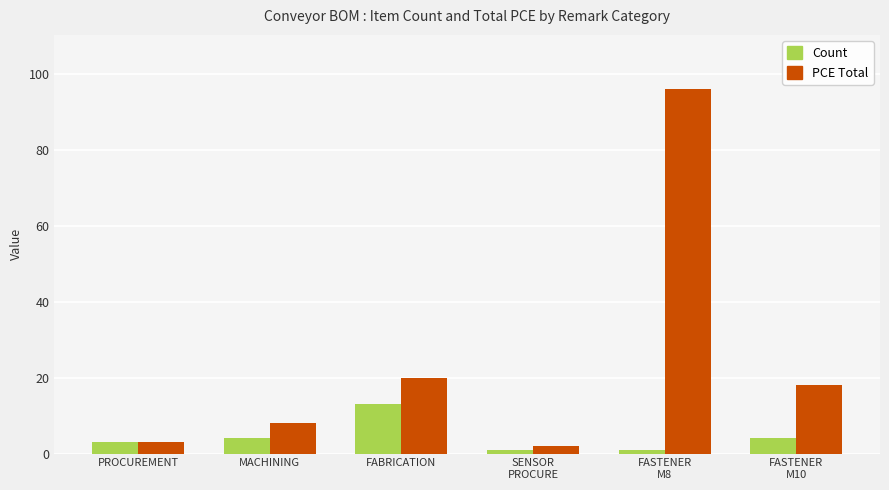

The PCE Total series shows 5 at FABRICATION. True or false?

False